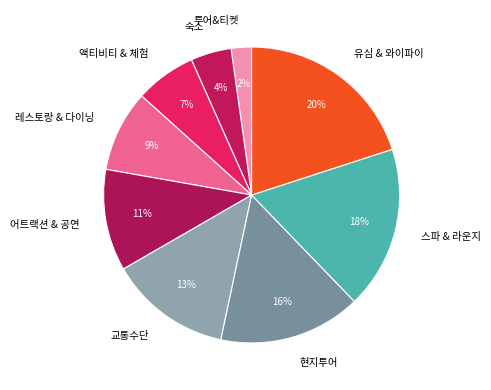

What is the largest slice in the pie chart?

유심 & 와이파이